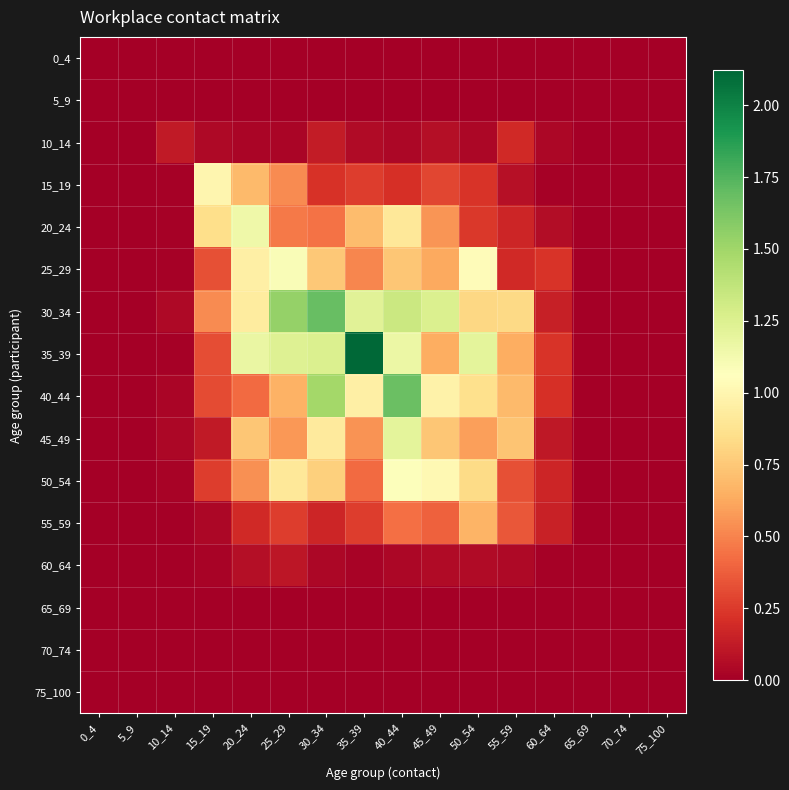

Which label corresponds to the largest value in the chart?

35_39